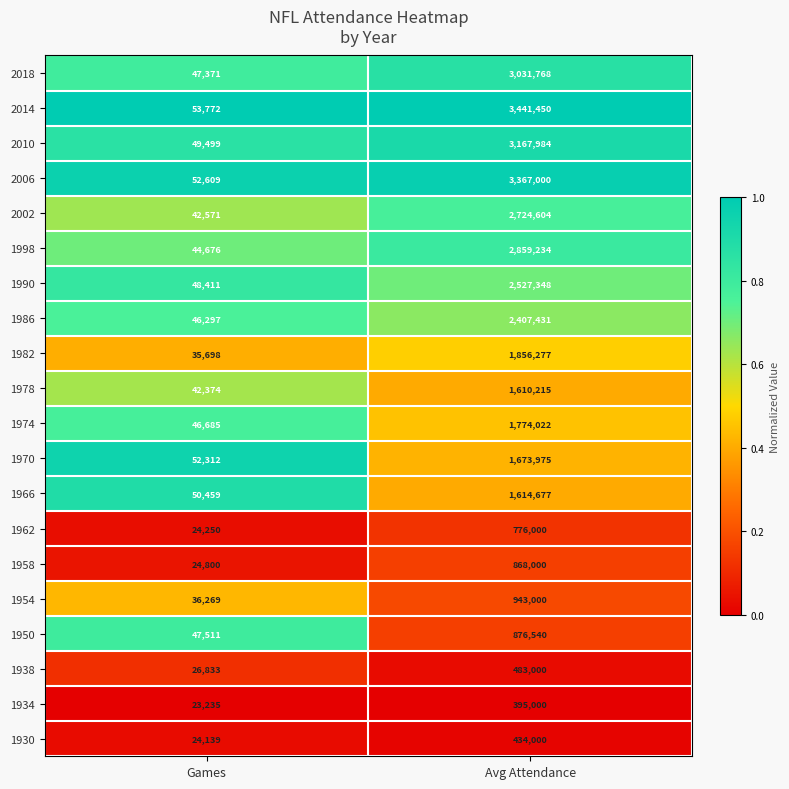

Where is 2002 nearest to the value 1383587?

Games